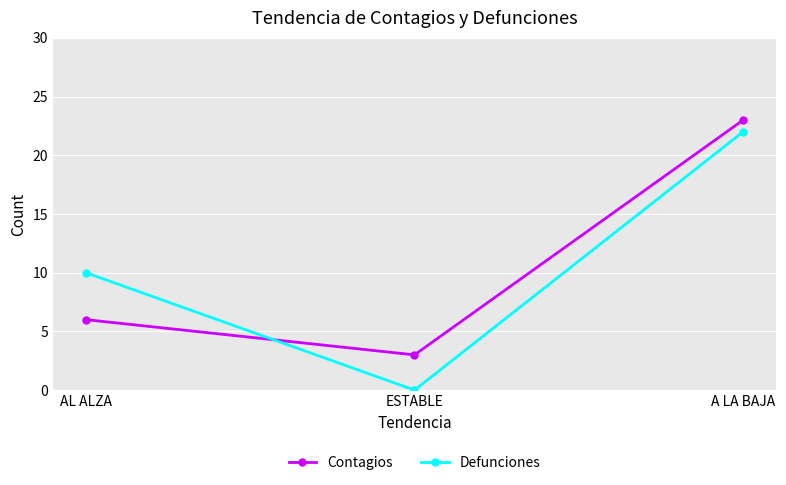

Which series has the widest spread of values?

Defunciones